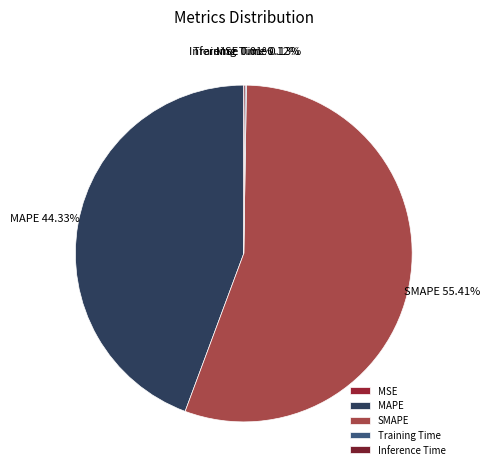

Which category accounts for the majority?

SMAPE